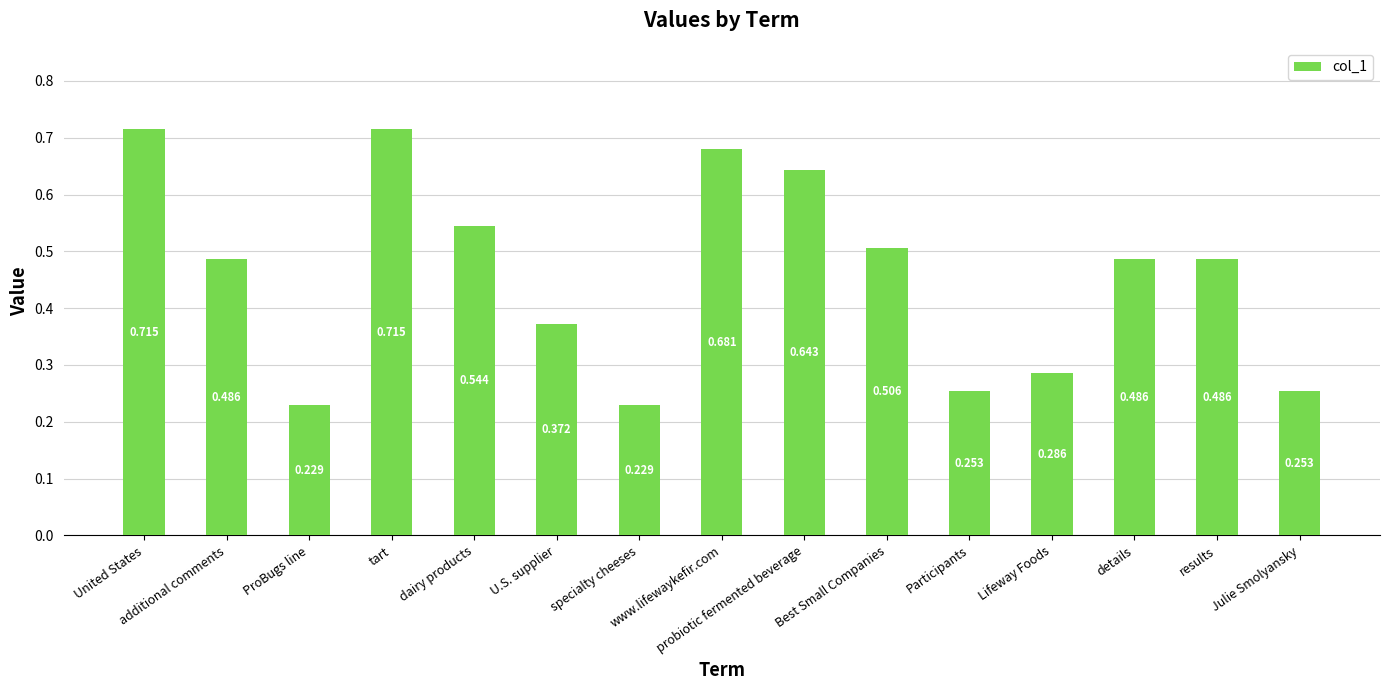

How many bars are there in total?

15